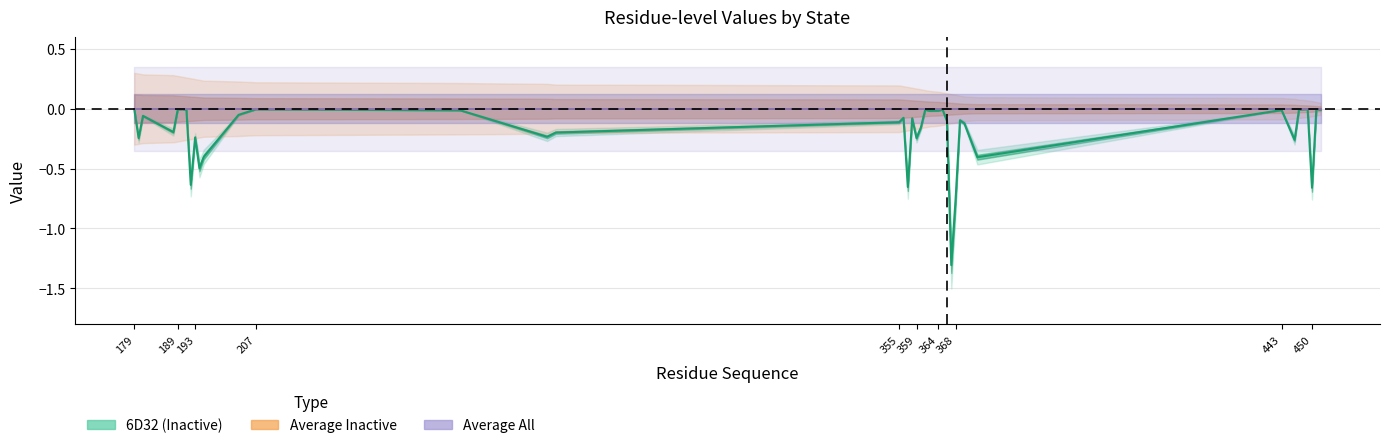

Reading right to left, what are all the values shown in this chart?

6D32 (Inactive): -0.0	-0.0	-0.7	-0.0	-0.0	-0.3	-0.0	-0.4	-0.1	-0.1	-0.8	-1.3	-0.1	-0.0	-0.0	-0.0	-0.0	-0.2	-0.2	-0.1	-0.7	-0.1	-0.1	-0.2	-0.2	-0.0	-0.0	-0.1	-0.4	-0.5	-0.2	-0.6	-0.0	-0.0	-0.0	-0.2	-0.1	-0.2	-0.0
Average Inactive: 0.0	0.0	0.0	0.0	0.0	0.0	0.0	0.0	0.0	0.0	0.0	0.0	0.0	0.0	0.0	0.0	0.0	0.0	0.0	0.0	0.0	0.0	0.0	0.0	0.0	0.0	0.0	0.0	0.0	0.0	0.0	0.0	0.0	0.0	0.0	0.0	0.0	0.0	0.0
Average All: 0.0	0.0	0.0	0.0	0.0	0.0	0.0	0.0	0.0	0.0	0.0	0.0	0.0	0.0	0.0	0.0	0.0	0.0	0.0	0.0	0.0	0.0	0.0	0.0	0.0	0.0	0.0	0.0	0.0	0.0	0.0	0.0	0.0	0.0	0.0	0.0	0.0	0.0	0.0